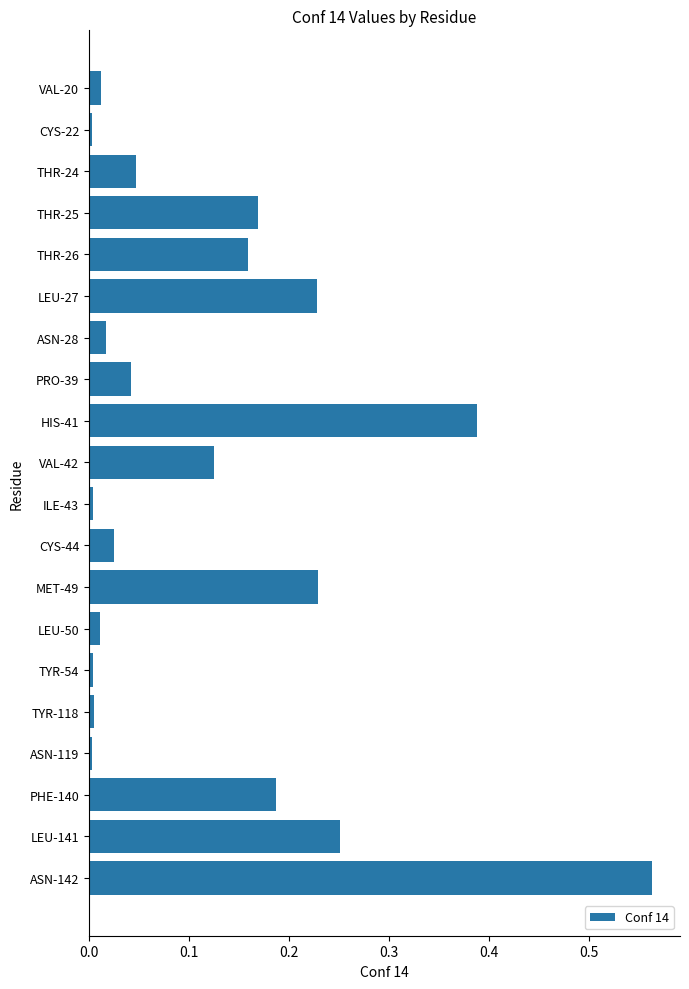

What is the sum of the values at ASN-142 and PHE-140?

0.8